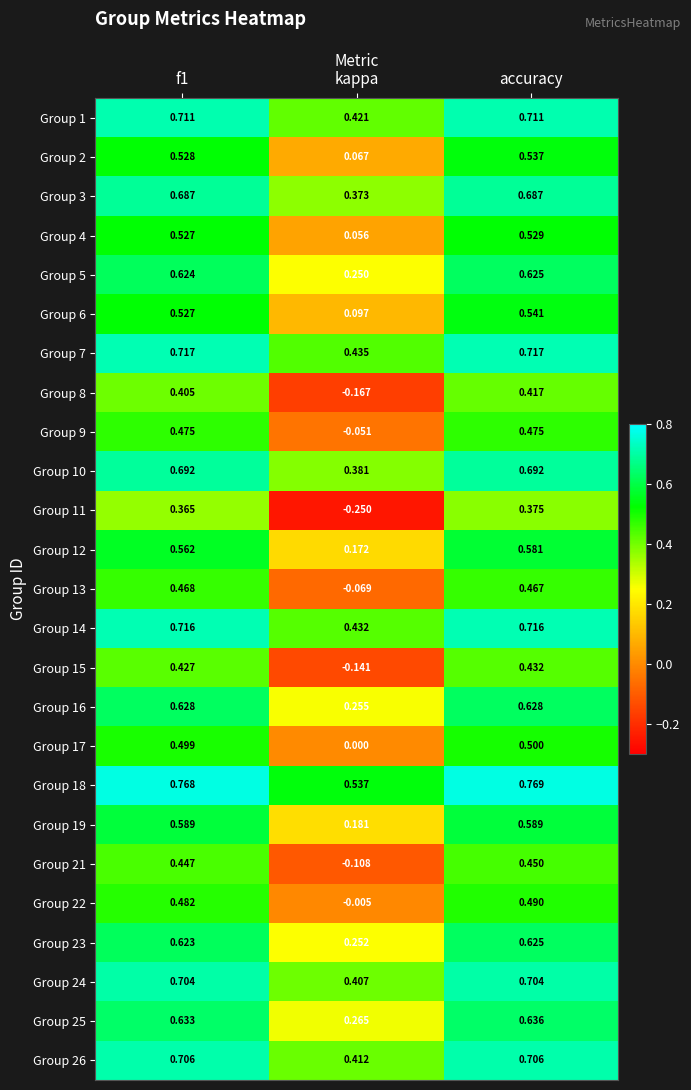

How many distinct data groups are displayed?

25